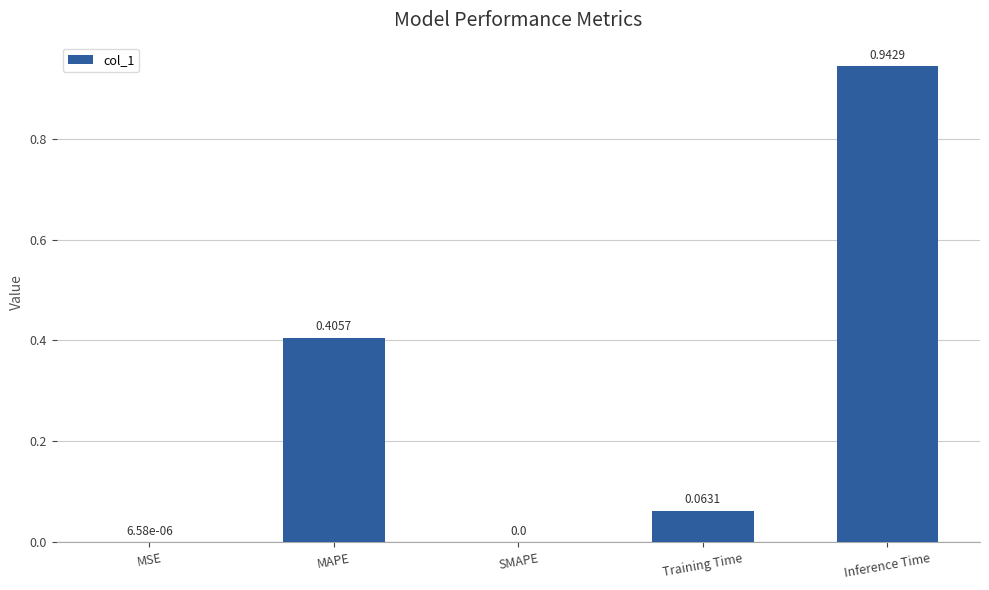

Which category has the highest value across all series?

Inference Time